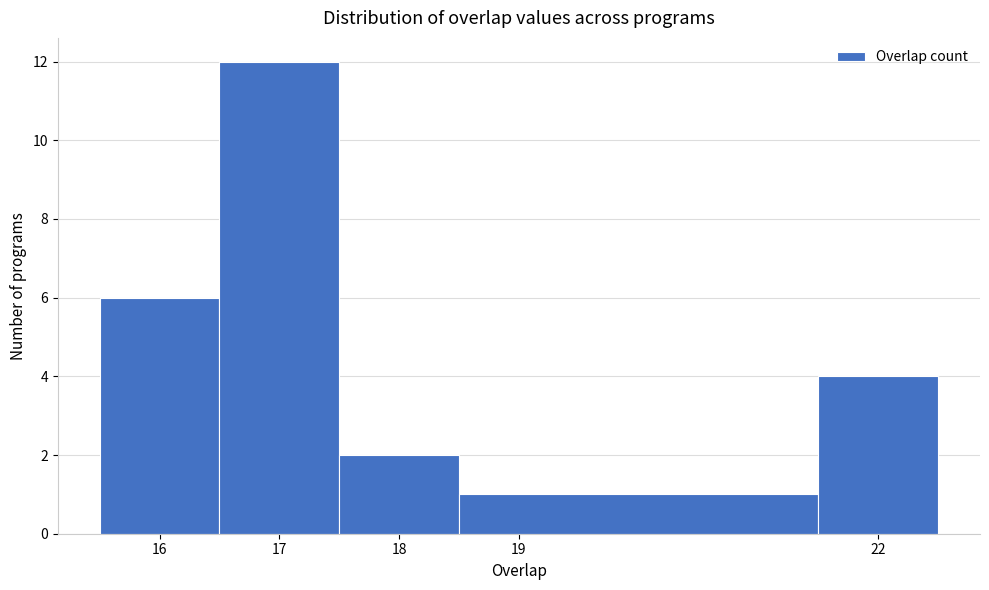

Reading left to right, list every bar in this chart as the range it spans on the x-axis followed by its height. The values are not printed on the chart, so give them approximately, as read against the axis.

15.5 to 16.5: 6
16.5 to 17.5: 12
17.5 to 18.5: 2
18.5 to 21.5: 1
21.5 to 22.5: 4